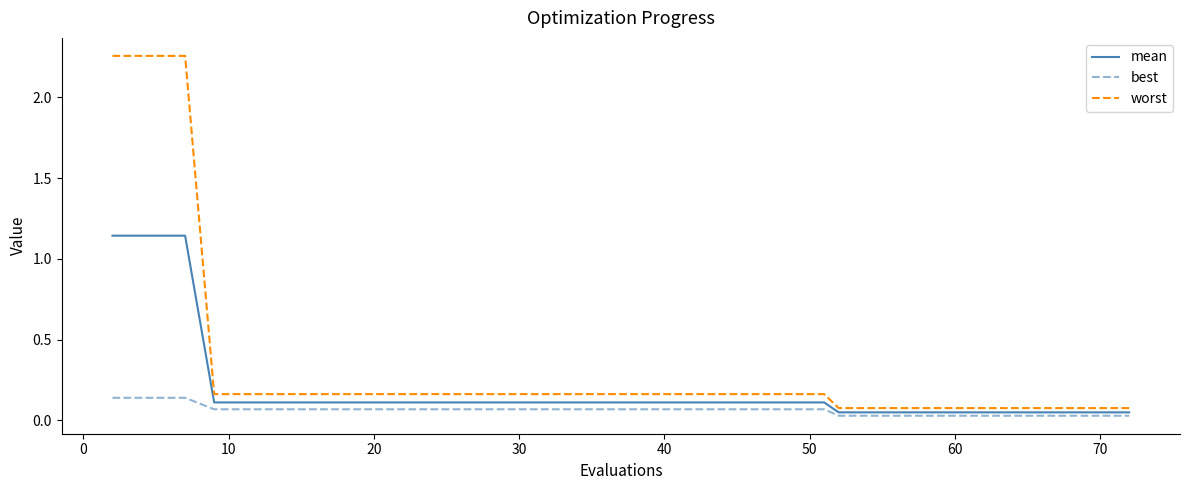

Which series has the largest range (max minus min)?

worst